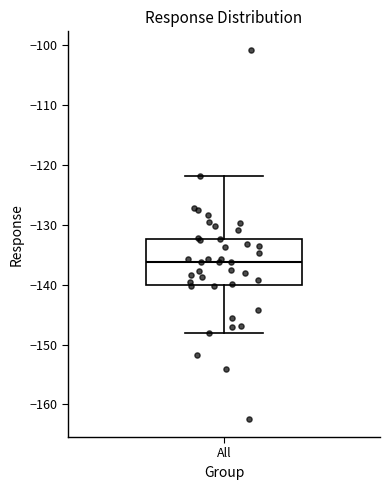

Where does the median line of the box for All sit on the y-axis? The values are not printed on the chart, so give them approximately, as read against the axis.

-136